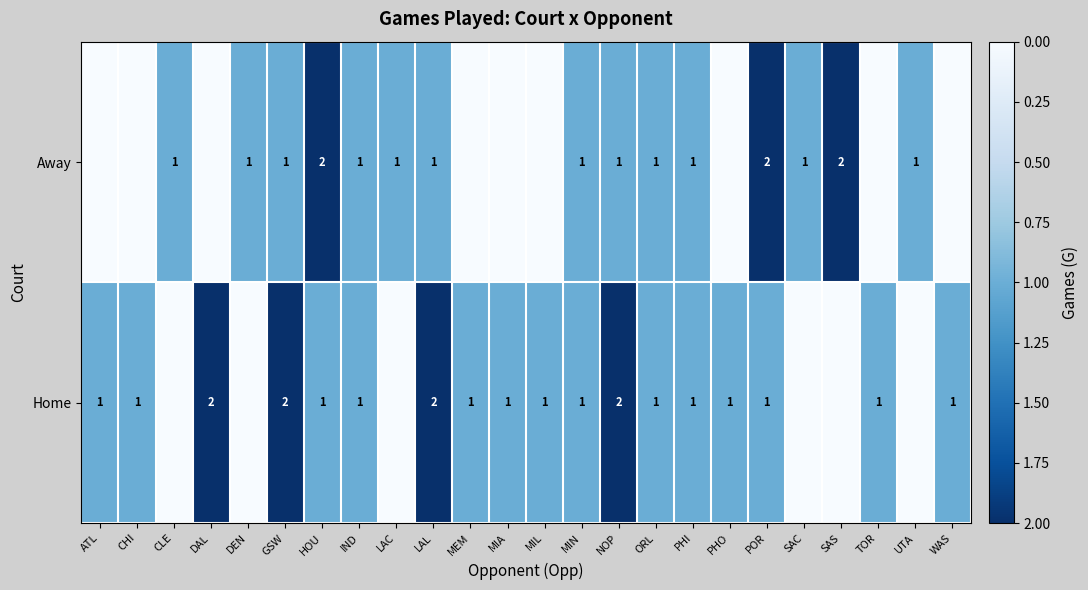

What is the total value across all series at GSW?

3